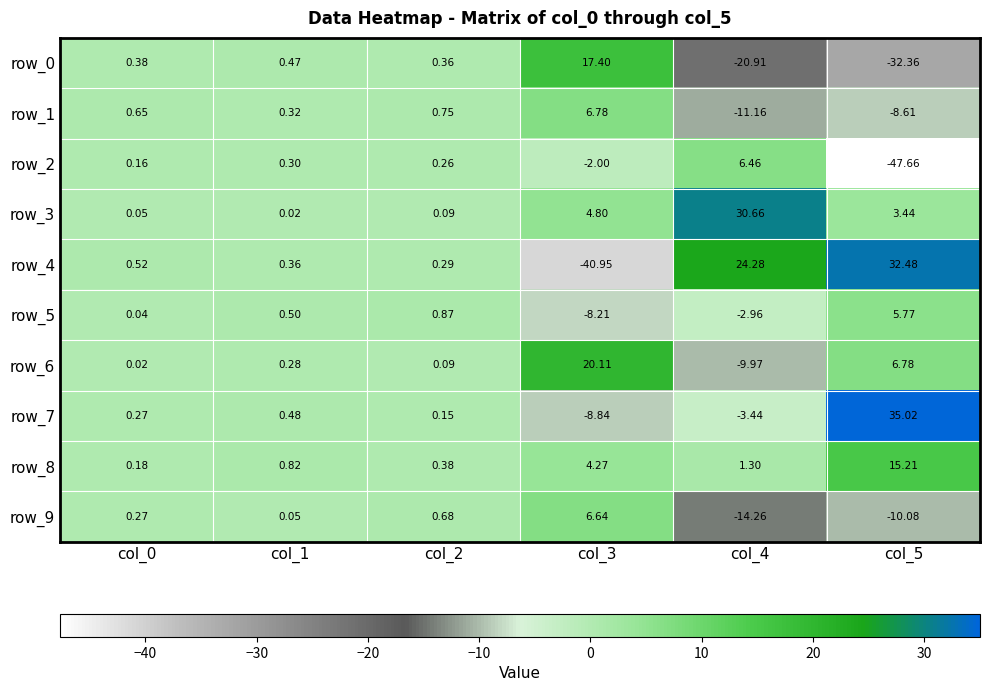

Which series changed the most between col_1 and col_4?

row_3